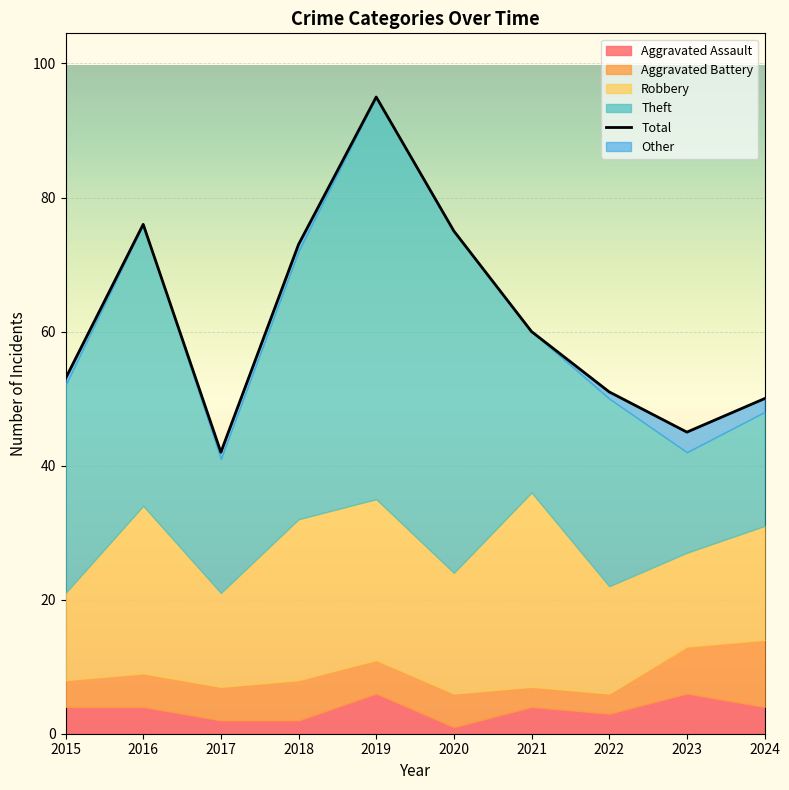

What is the difference between the maximum and minimum values in the Aggravated Assault series?

5